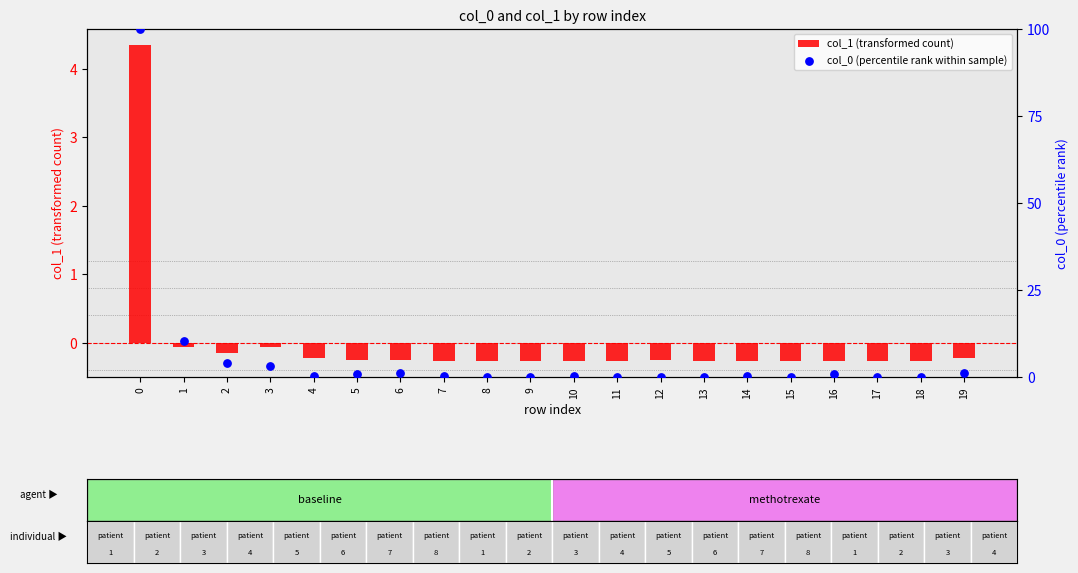

Which series reaches the maximum Y coordinate?

col_0 (percentile rank within sample)